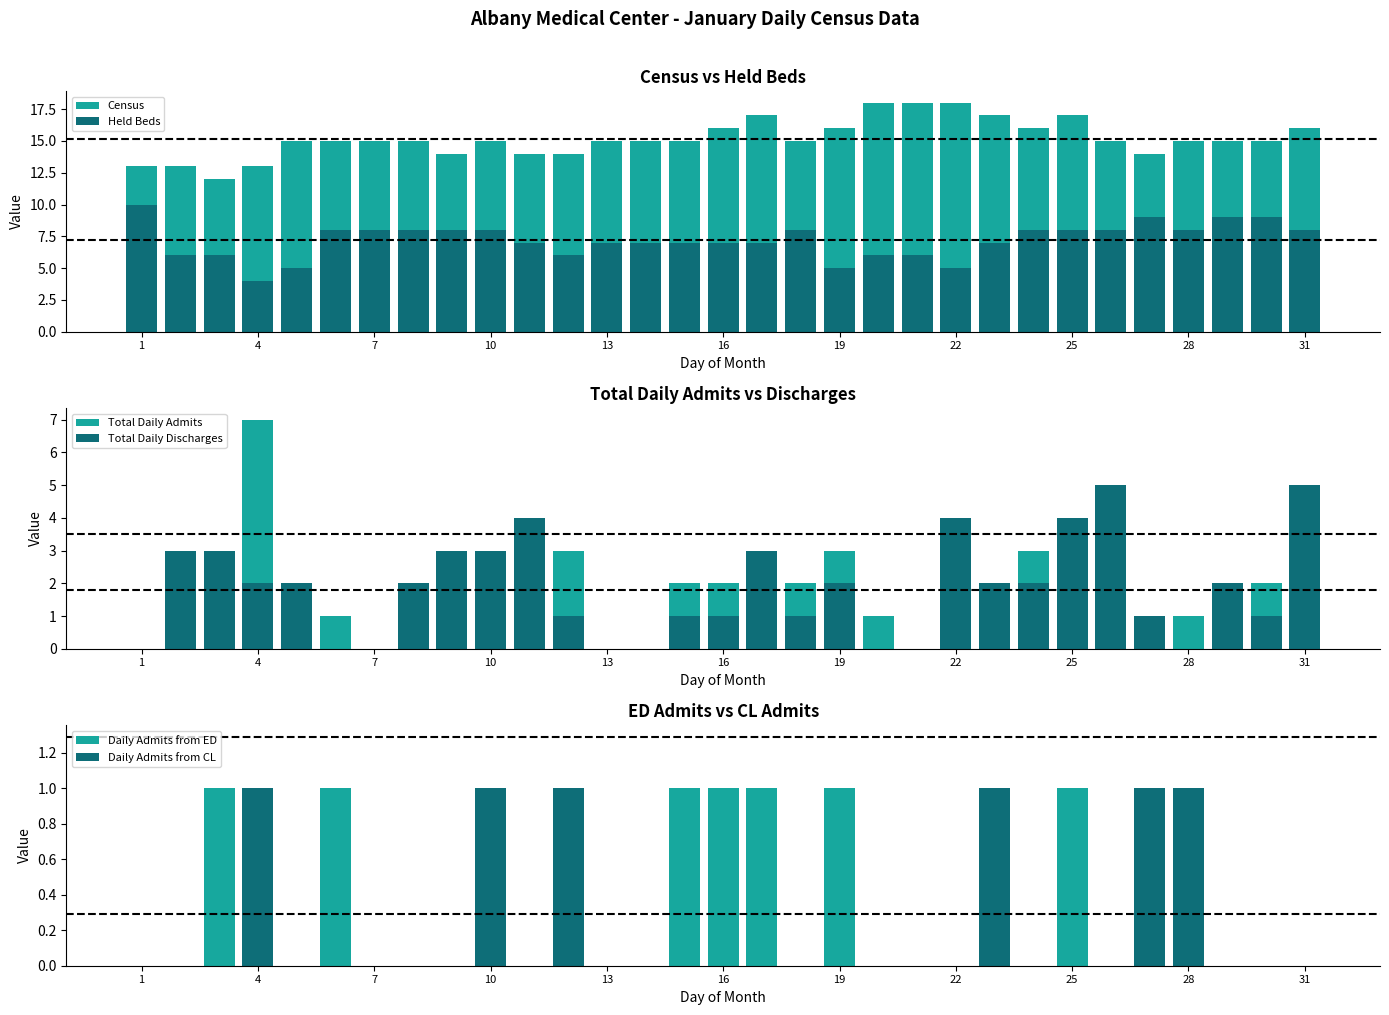

Which category has the lowest value in the Total Daily Discharges series?

1